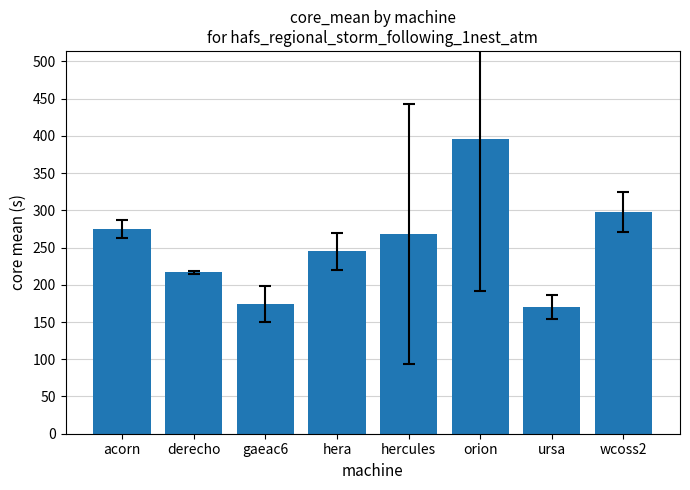

Reading left to right, what are all the values shown in this chart?

275.2	216.8	174.7	245.0	268.2	395.5	170.4	297.8